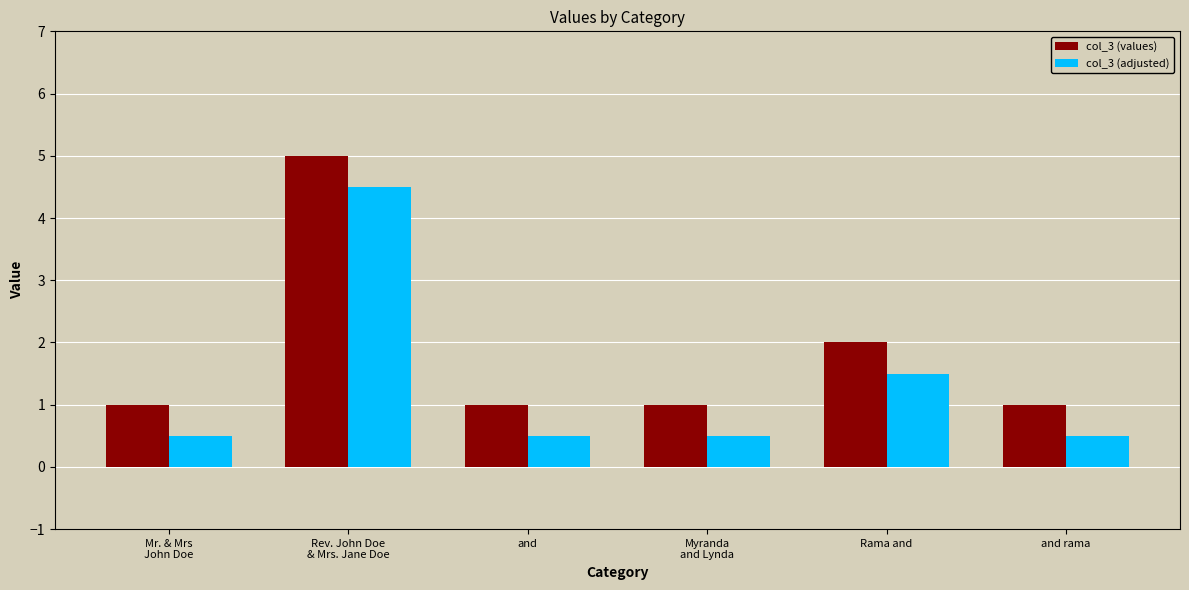

At which label does col_3 (values) reach its peak?

Rev. John Doe
& Mrs. Jane Doe